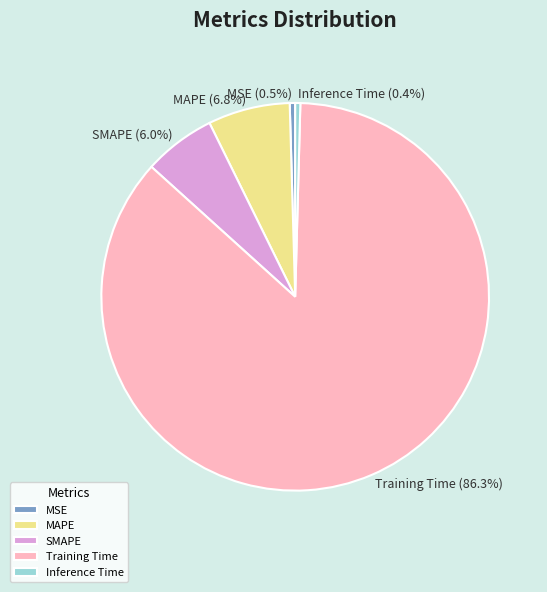

True or false: Training Time accounts for 76% of the total.

False